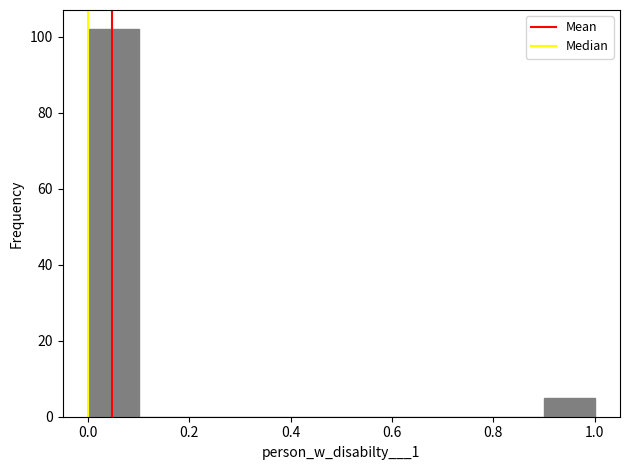

Reading left to right, transcribe this chart: for each bar, give the range it covers on the x-axis and its height. The values are not printed on the chart, so give them approximately, as read against the axis.

0.0 to 0.1: 102
0.1 to 0.2: 0
0.2 to 0.3: 0
0.3 to 0.4: 0
0.4 to 0.5: 0
0.5 to 0.6: 0
0.6 to 0.7: 0
0.7 to 0.8: 0
0.8 to 0.9: 0
0.9 to 1.0: 6